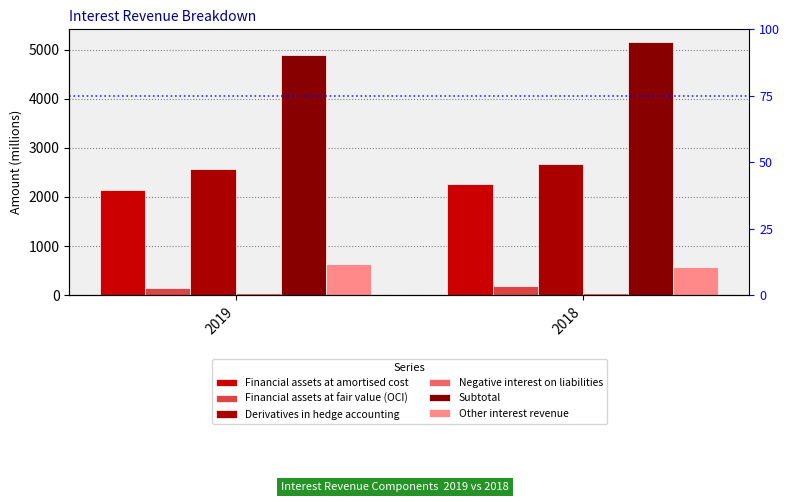

What is the difference between the maximum and minimum values in the Other interest revenue series?

68